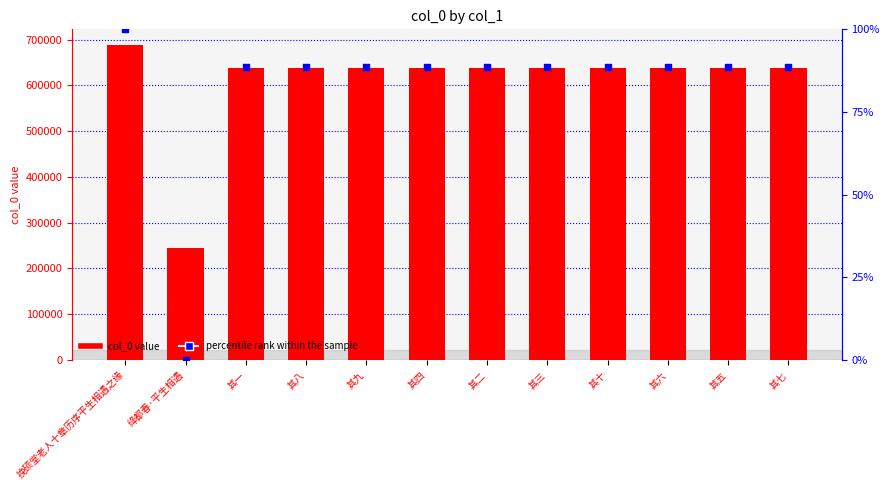

Which series has the largest Y range (max minus min)?

col_0